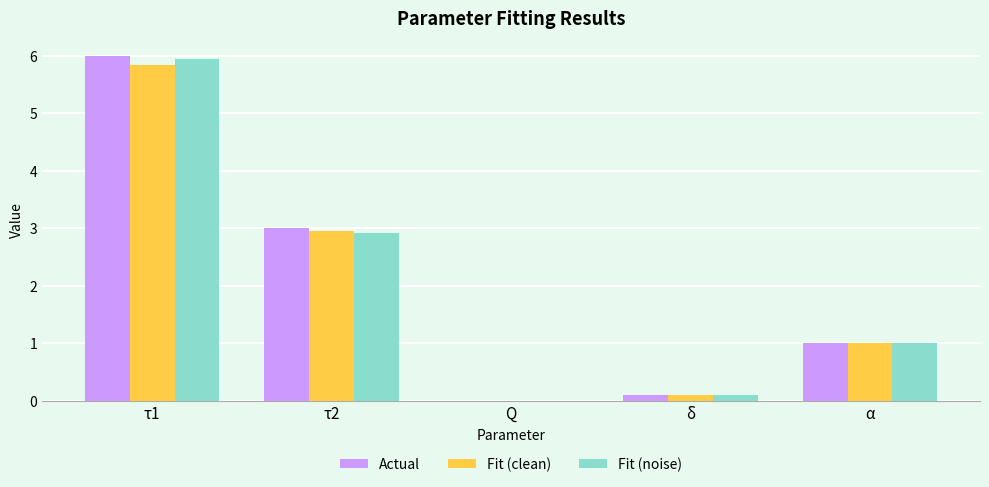

Does the chart contain stacked bars?

No